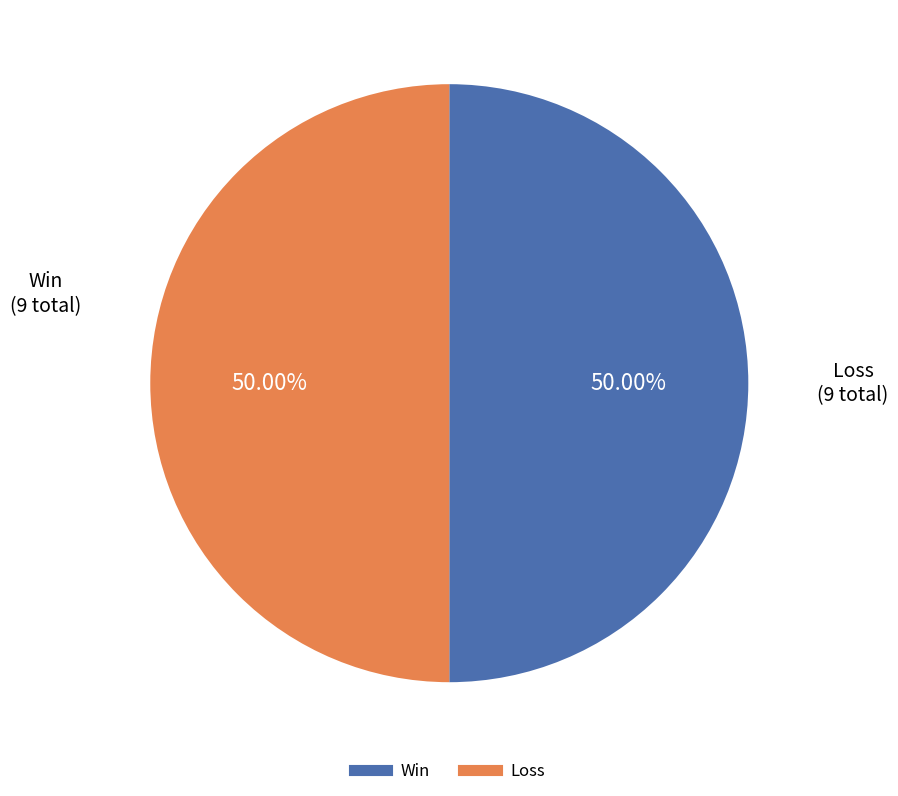

How many slices are in this pie chart?

2